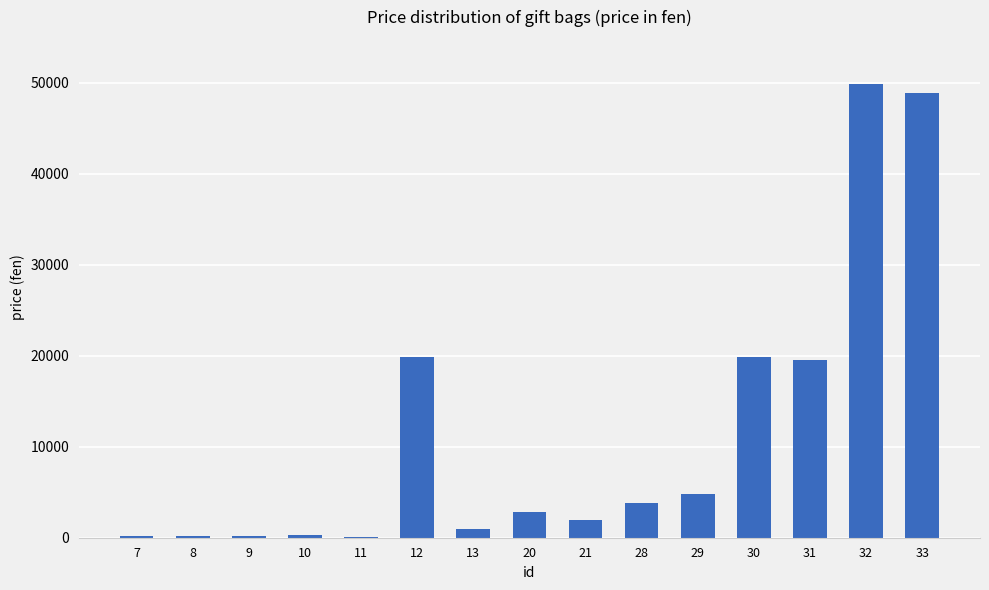

What is the maximum value shown in the chart?

49900